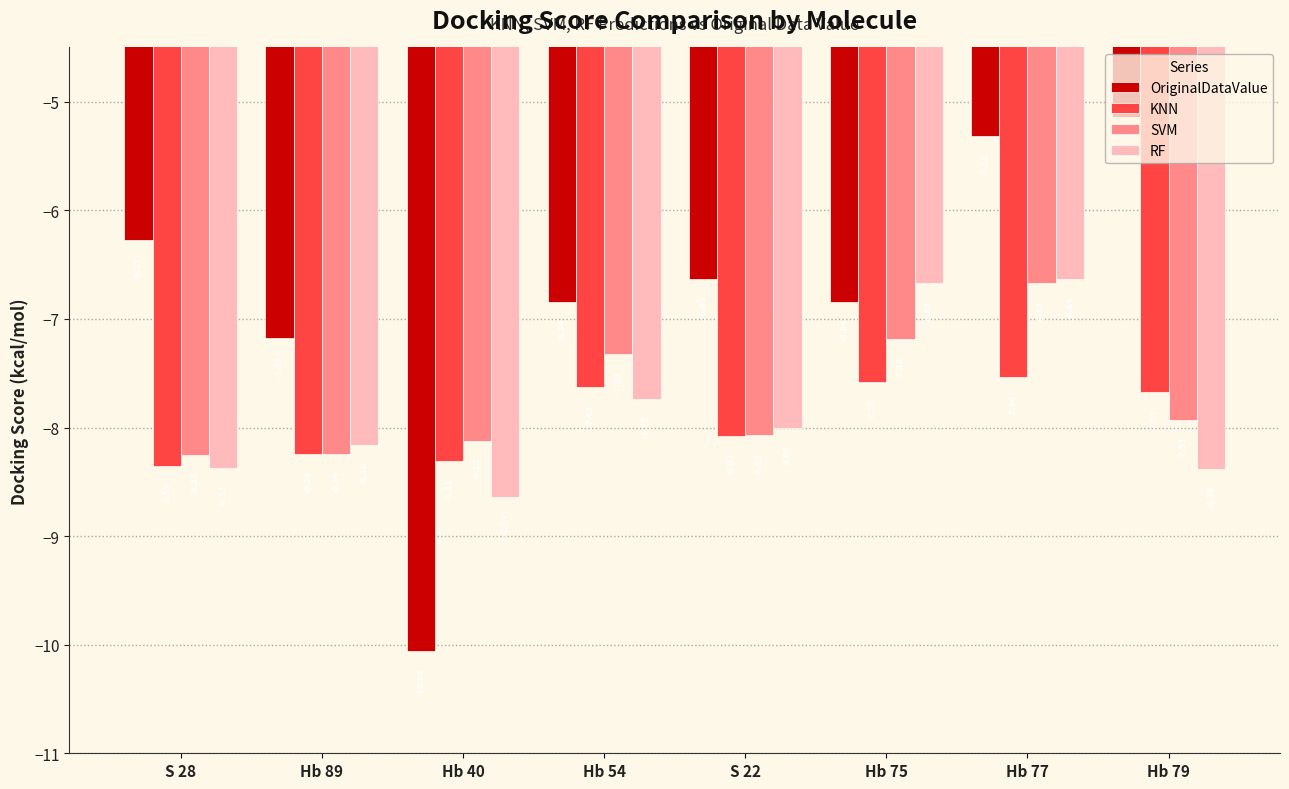

What are all the series names shown in the legend?

OriginalDataValue, KNN, SVM, RF